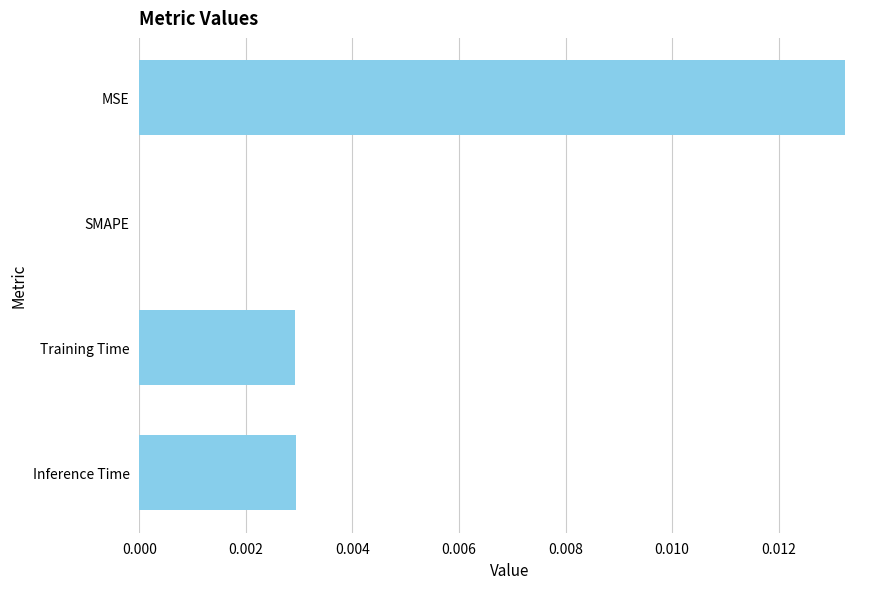

Between MSE and Training Time, which is larger?

MSE